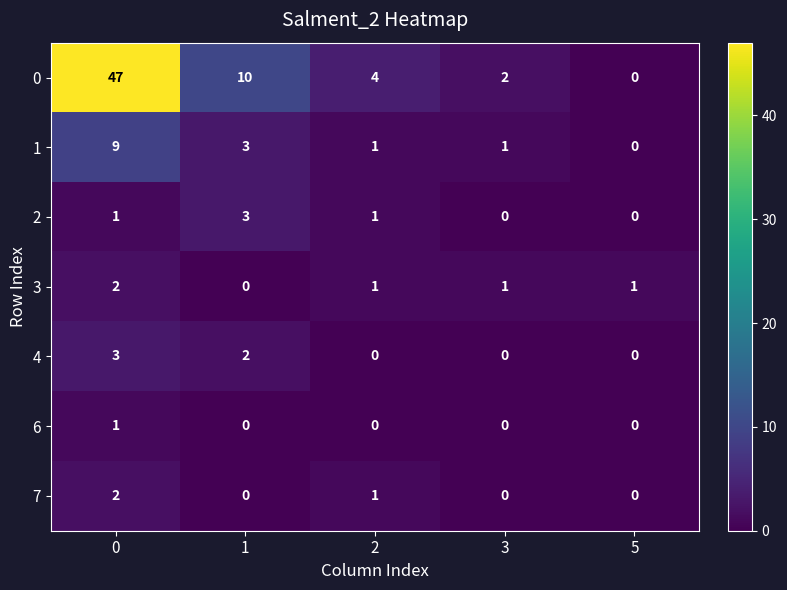

What is the difference between the highest and lowest values at 1?

10